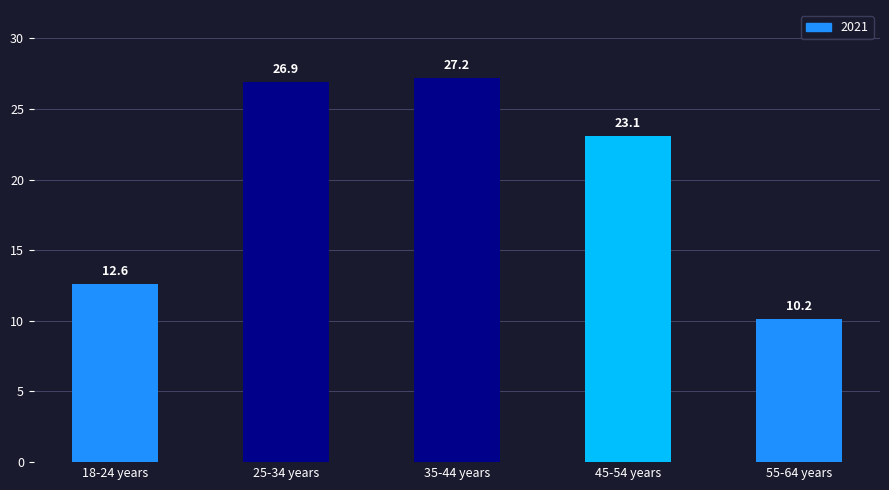

Reading left to right, transcribe all the data shown in this chart.

12.6	26.9	27.2	23.1	10.2